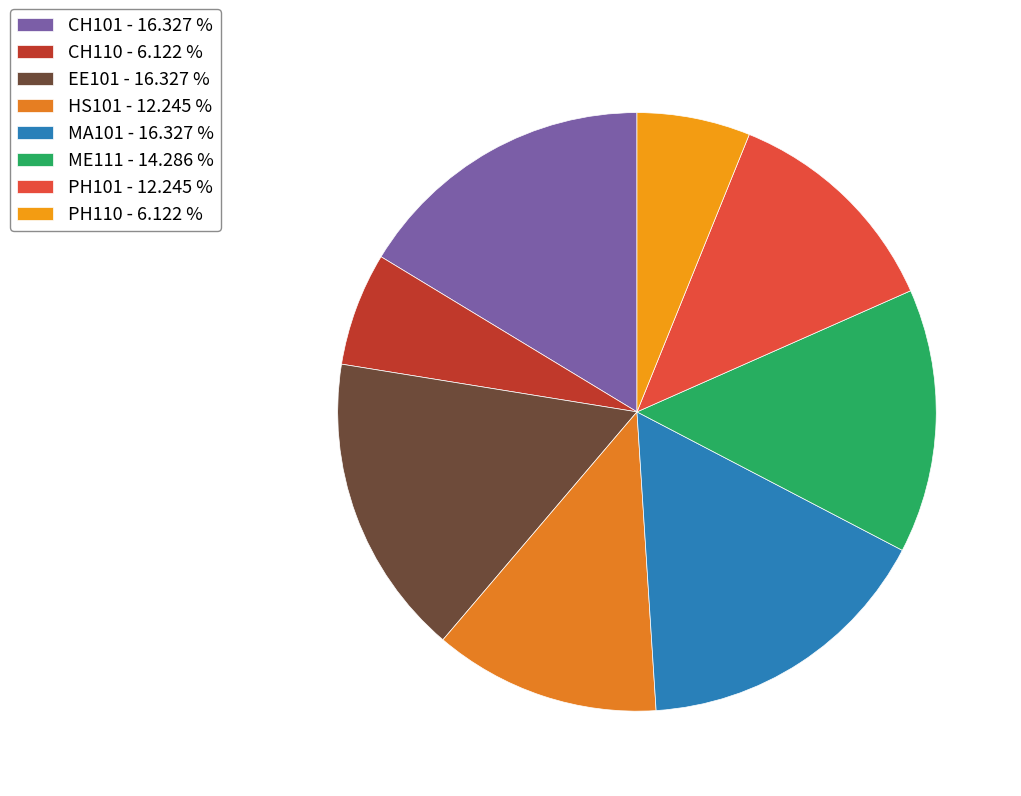

Is PH101 the majority of the pie?

No